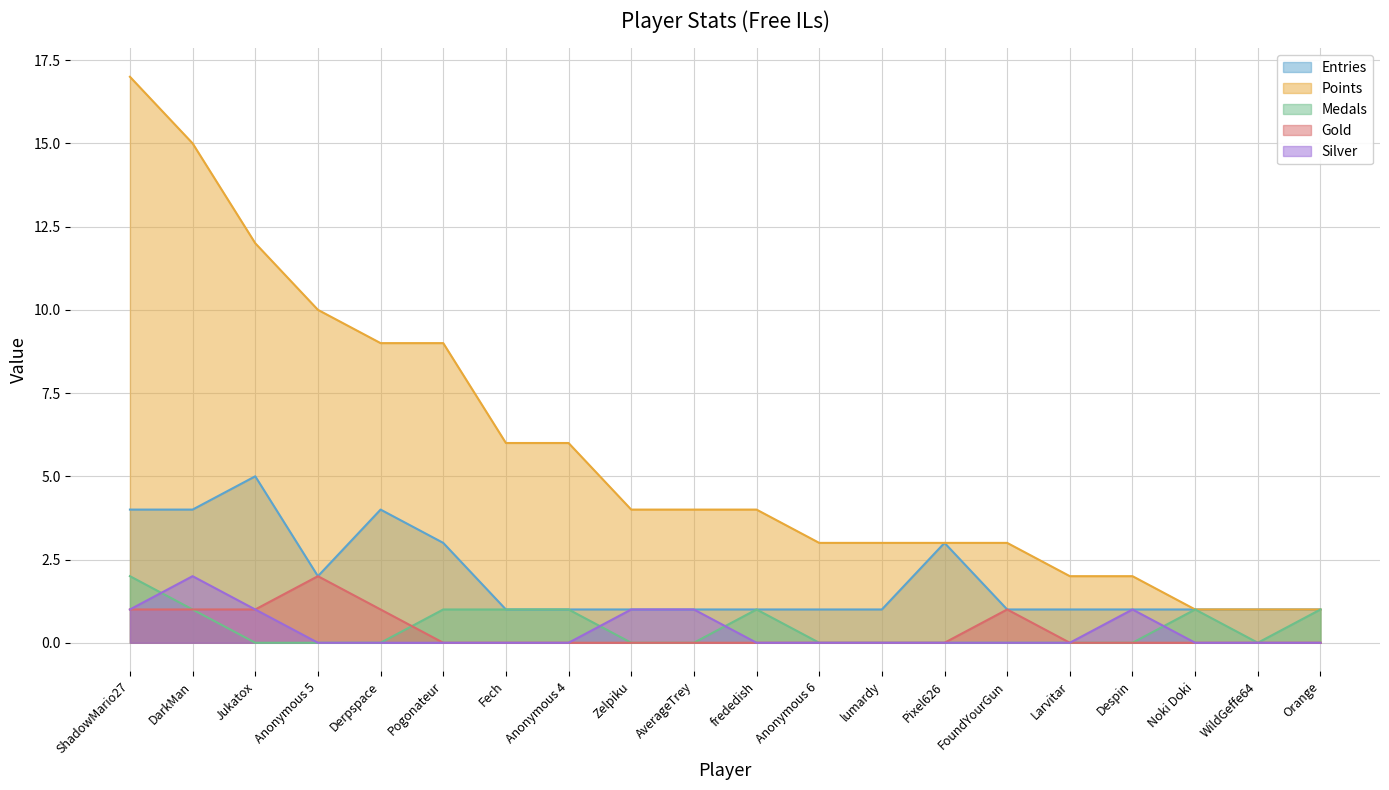

Reading left to right, list all the values displayed in this chart.

Entries: ShadowMario27=4	DarkMan=4	Jukatox=5	Anonymous 5=2	Derpspace=4	Pogonateur=3	Fech=1	Anonymous 4=1	Zelpiku=1	AverageTrey=1	frededish=1	Anonymous 6=1	lumardy=1	Pixel626=3	FoundYourGun=1	Larvitar=1	Despin=1	Noki Doki=1	WildGeffe64=1	Orange=1
Points: ShadowMario27=17	DarkMan=15	Jukatox=12	Anonymous 5=10	Derpspace=9	Pogonateur=9	Fech=6	Anonymous 4=6	Zelpiku=4	AverageTrey=4	frededish=4	Anonymous 6=3	lumardy=3	Pixel626=3	FoundYourGun=3	Larvitar=2	Despin=2	Noki Doki=1	WildGeffe64=1	Orange=1
Medals: ShadowMario27=2	DarkMan=1	Jukatox=0	Anonymous 5=0	Derpspace=0	Pogonateur=1	Fech=1	Anonymous 4=1	Zelpiku=0	AverageTrey=0	frededish=1	Anonymous 6=0	lumardy=0	Pixel626=0	FoundYourGun=0	Larvitar=0	Despin=0	Noki Doki=1	WildGeffe64=0	Orange=1
Gold: ShadowMario27=1	DarkMan=1	Jukatox=1	Anonymous 5=2	Derpspace=1	Pogonateur=0	Fech=0	Anonymous 4=0	Zelpiku=0	AverageTrey=0	frededish=0	Anonymous 6=0	lumardy=0	Pixel626=0	FoundYourGun=1	Larvitar=0	Despin=0	Noki Doki=0	WildGeffe64=0	Orange=0
Silver: ShadowMario27=1	DarkMan=2	Jukatox=1	Anonymous 5=0	Derpspace=0	Pogonateur=0	Fech=0	Anonymous 4=0	Zelpiku=1	AverageTrey=1	frededish=0	Anonymous 6=0	lumardy=0	Pixel626=0	FoundYourGun=0	Larvitar=0	Despin=1	Noki Doki=0	WildGeffe64=0	Orange=0